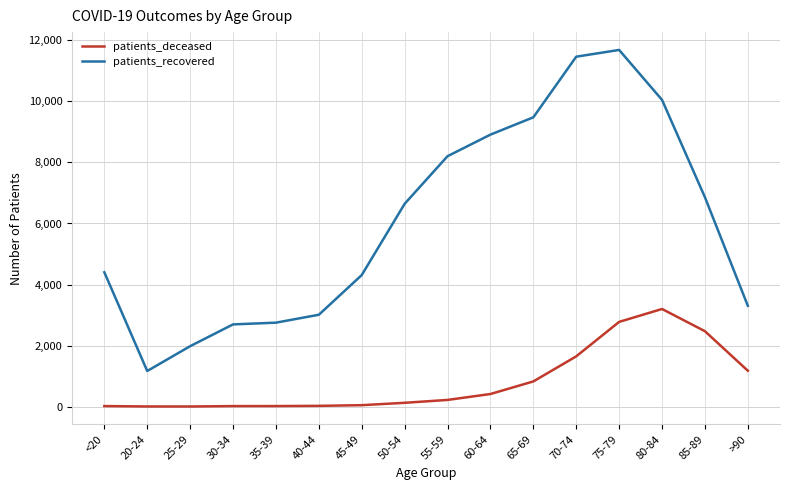

Rank the series by their average value, from lowest to highest.

patients_deceased, patients_recovered